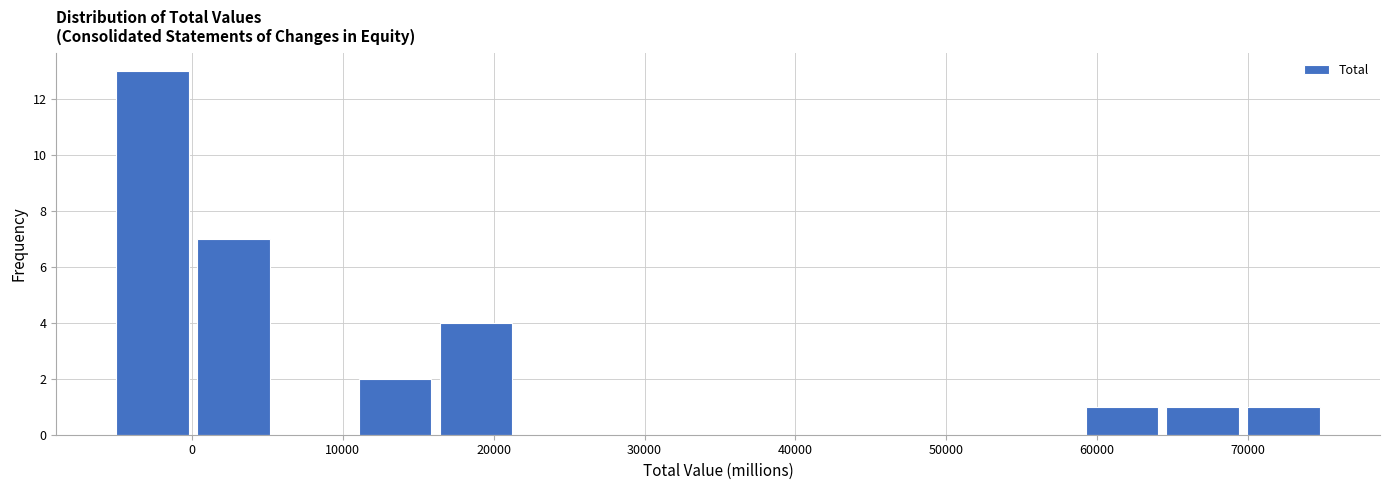

Which range on the x-axis has the tallest bar?

-5000 to 0